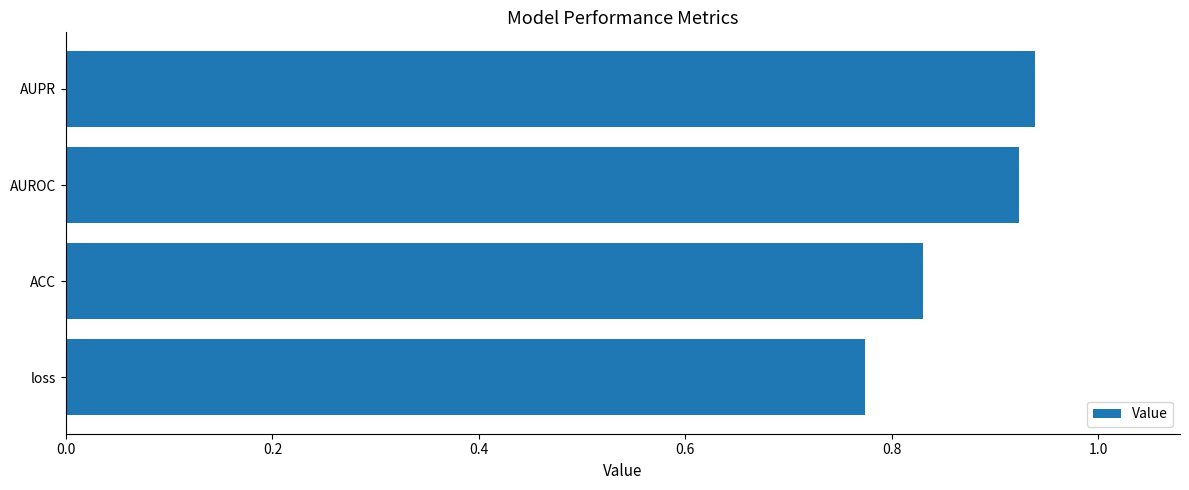

Is it true that the value at AUROC is 1.3?

False